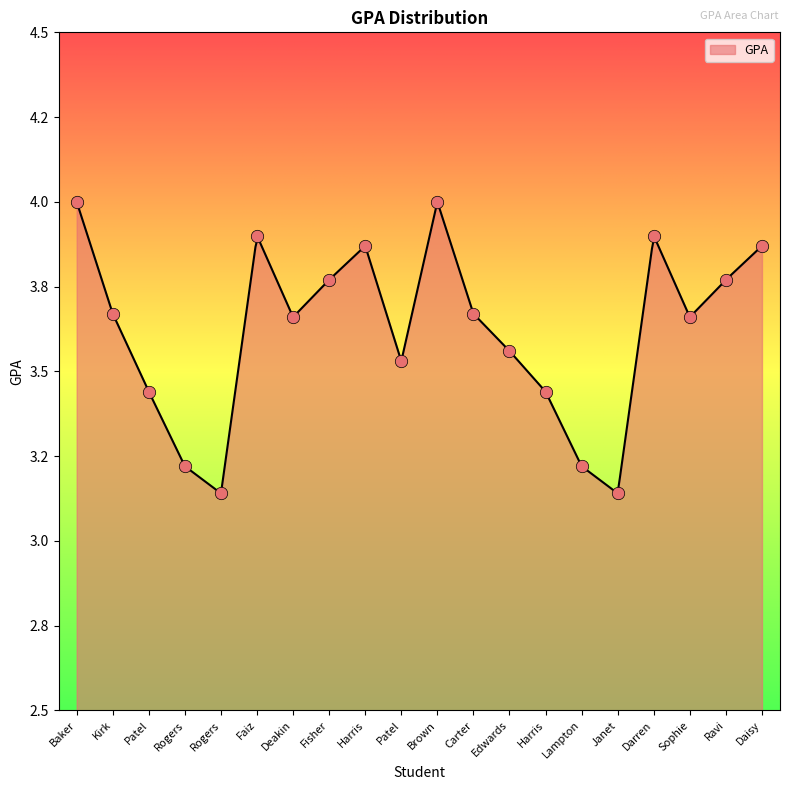

What is the change in value from Rogers to Carter?

+0.5